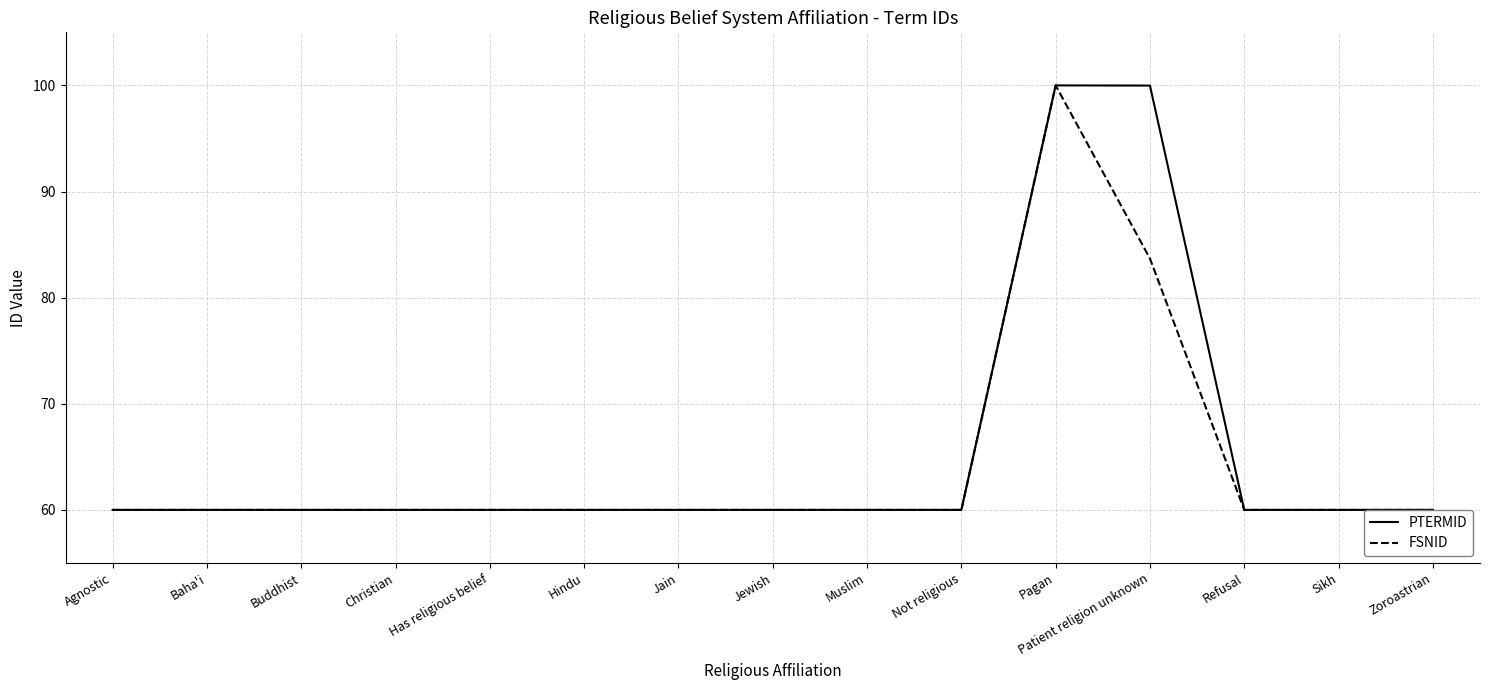

What position from the right is Hindu?

10